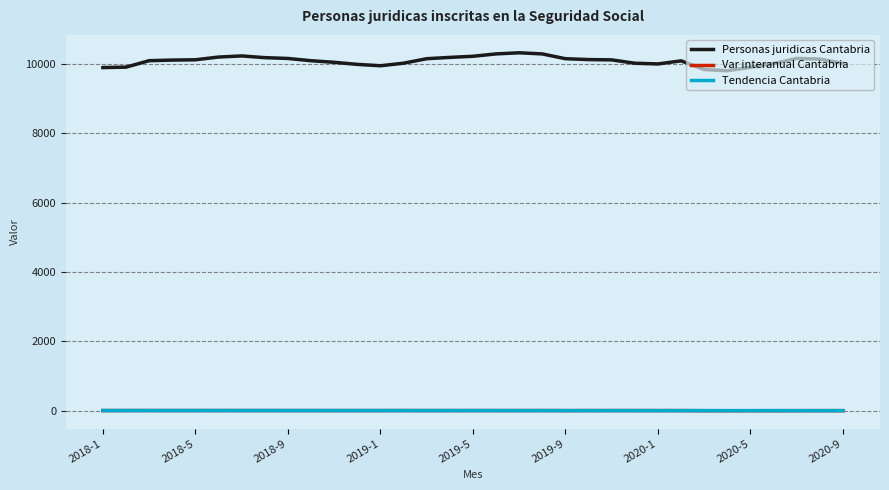

Which series has the largest total across all categories?

Personas juridicas Cantabria